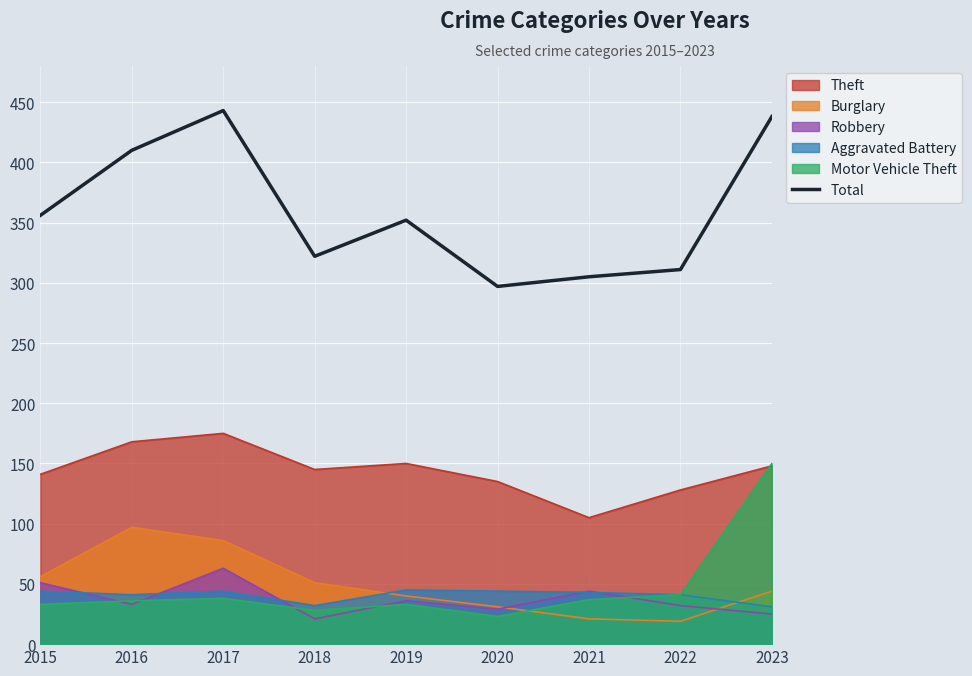

Which category has the lowest value across all series?

2020